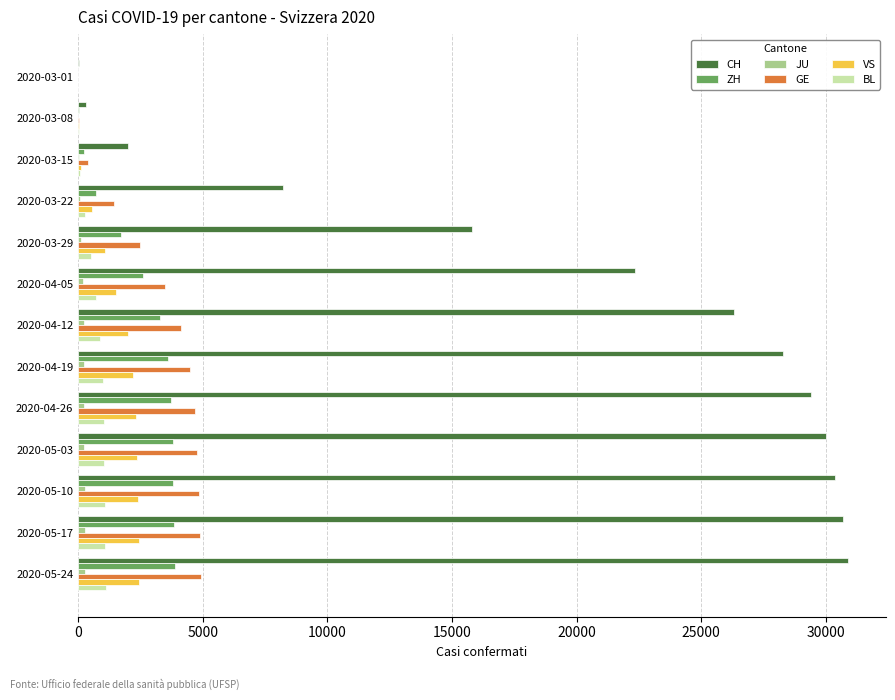

Between 2020-04-05 and 2020-04-12, which series saw the biggest shift?

CH